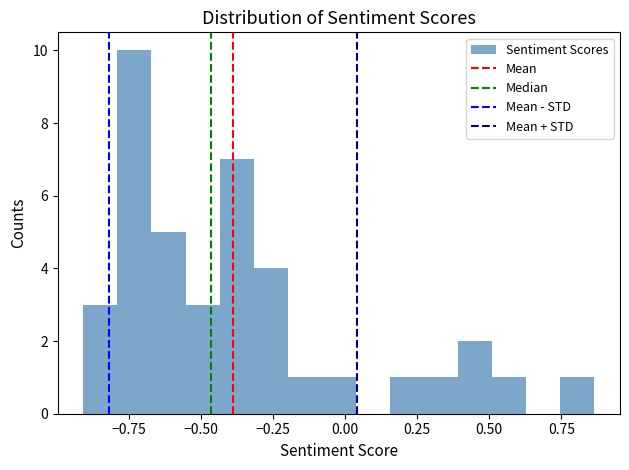

Around what value on the x-axis is the tallest bar? Give the approximate position of its centre, as read against the axis.

-0.75